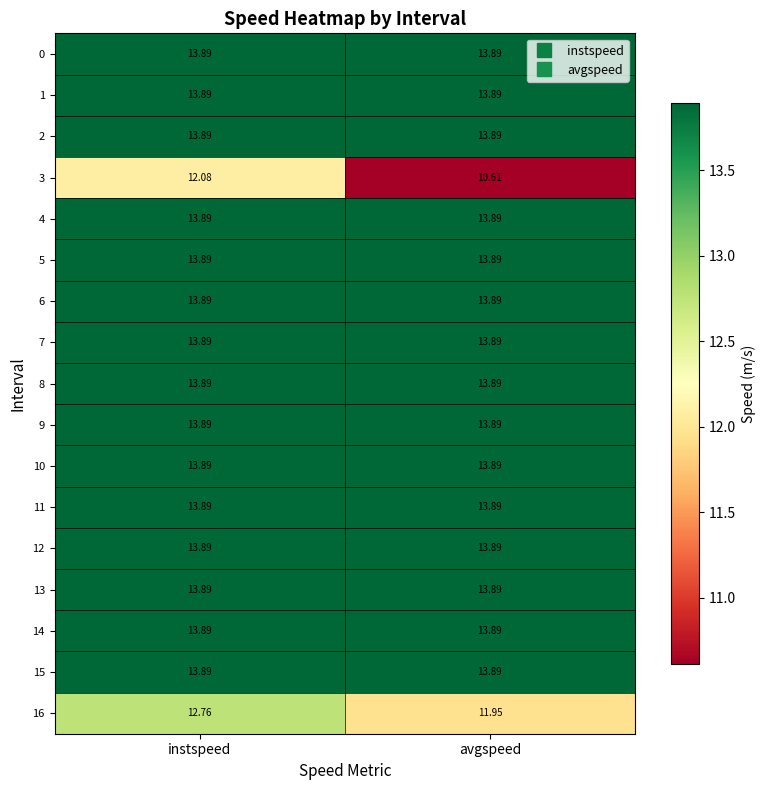

Is the value of 11 at avgspeed greater than the value of 3 at instspeed?

Yes